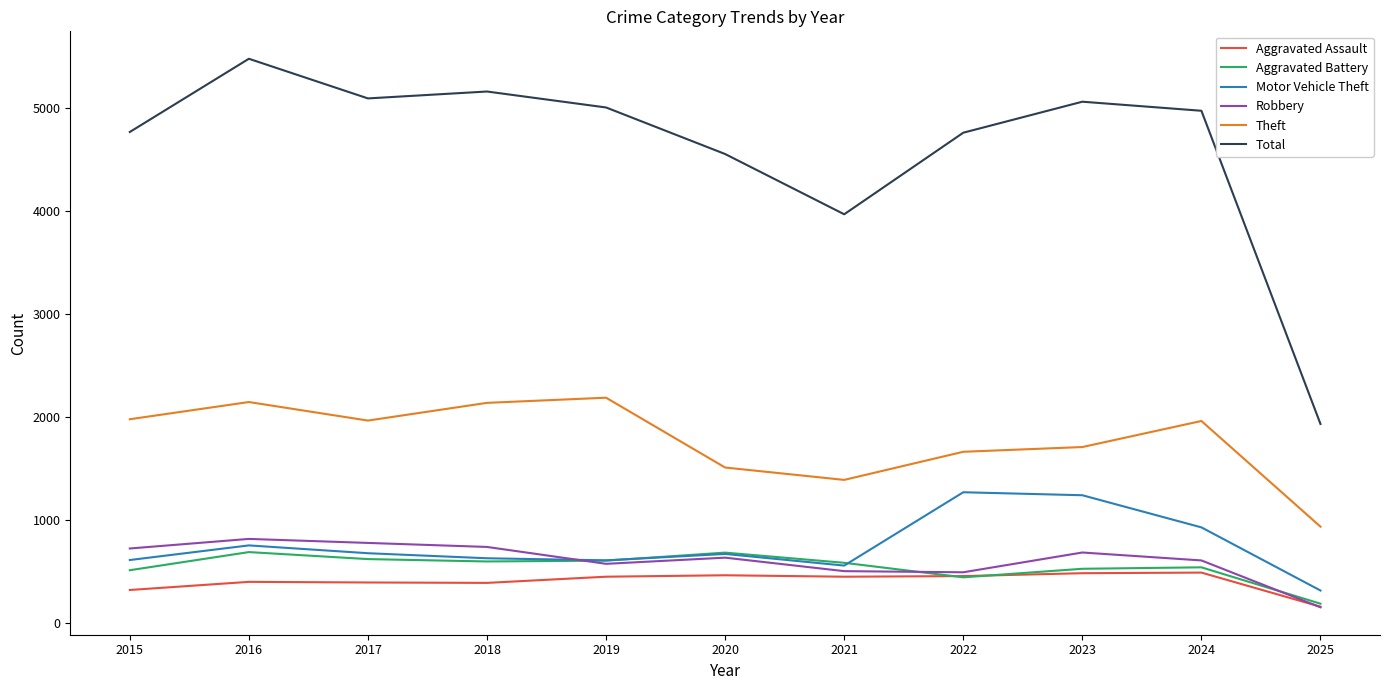

At which category is the sum across all series the highest?

2016